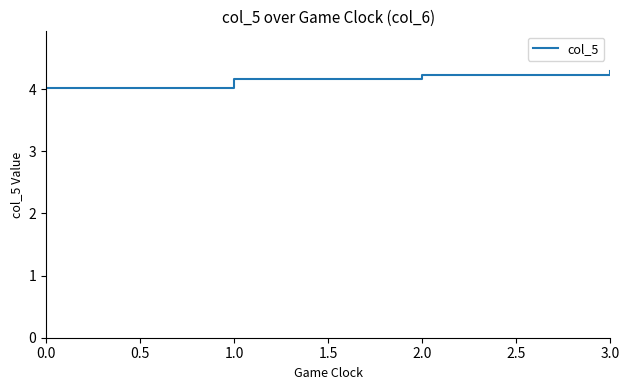

What is the change in value from 0.0 to 1.0?

+0.2